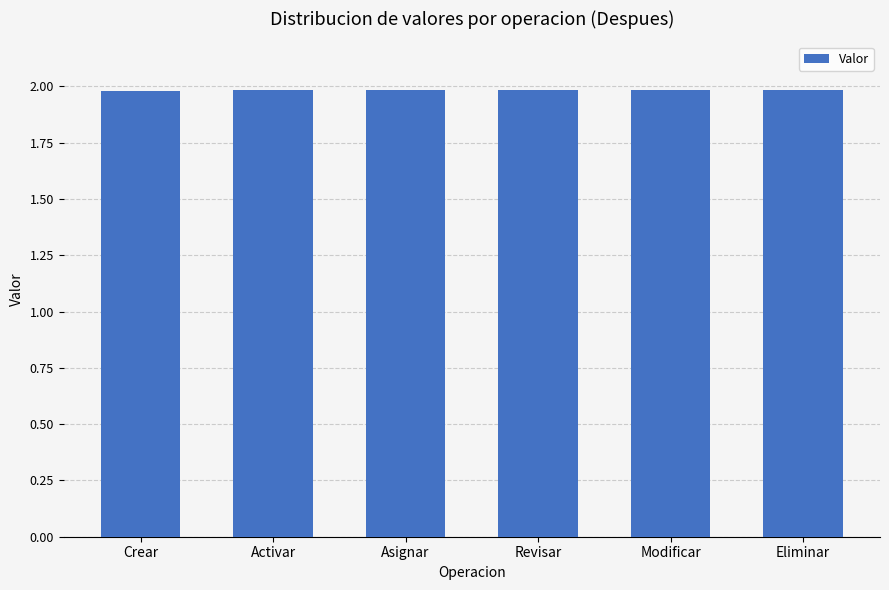

Approximately how many times larger is the value at Revisar compared to Modificar?

1.0